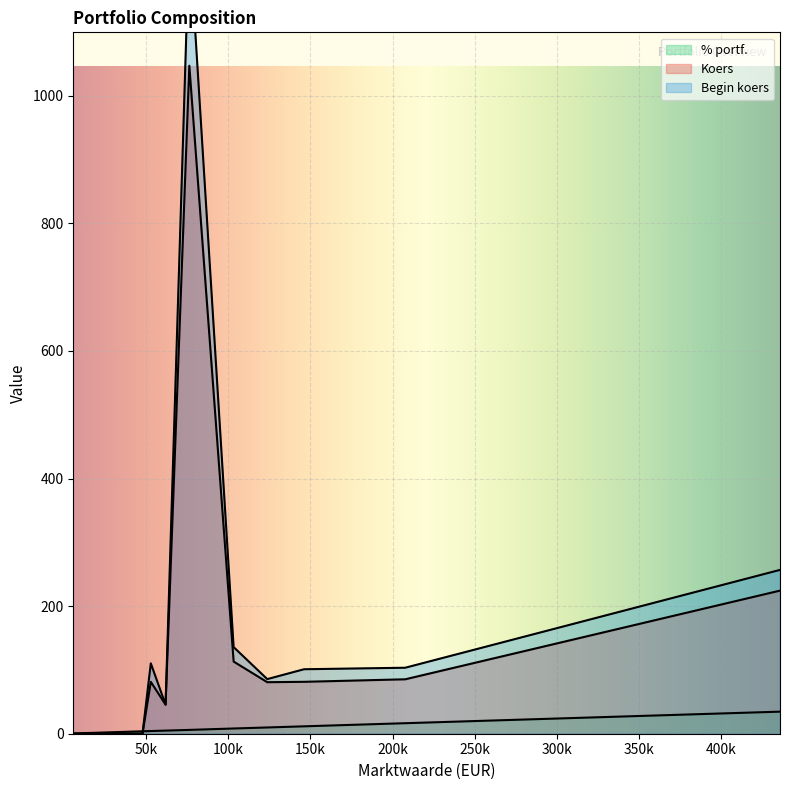

What is the sum of all Koers values?

1759.0